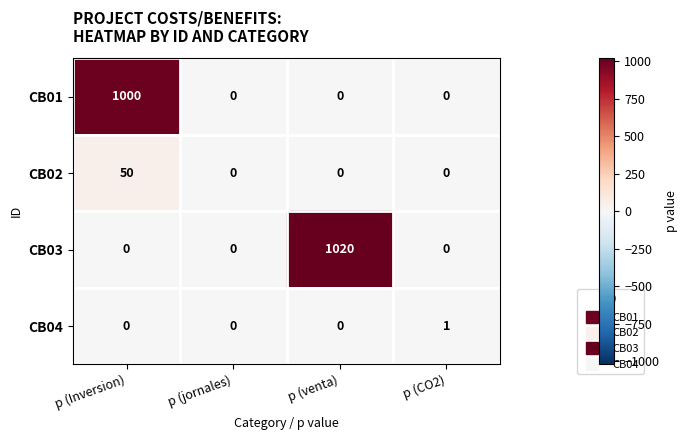

Which series has the largest total across all categories?

CB03